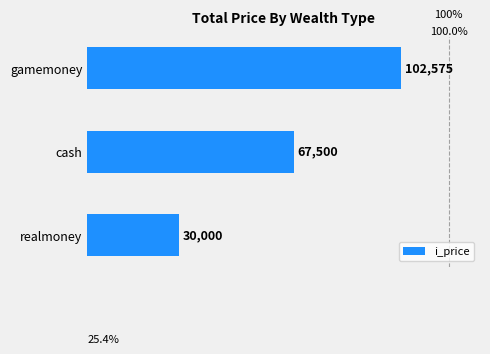

How many categories are shown in the chart?

3